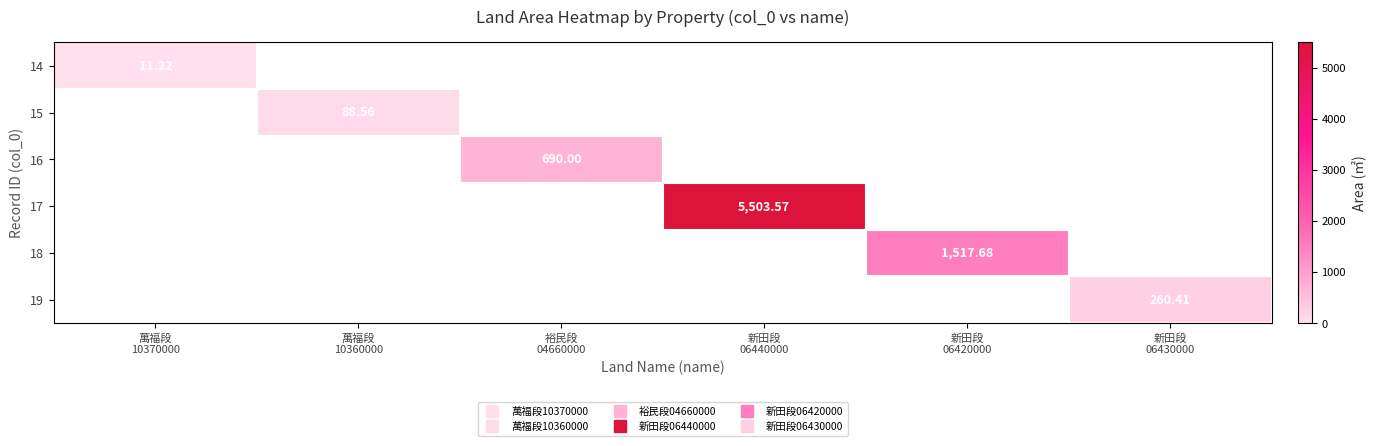

At how many categories does at least one series exceed 5047?

1